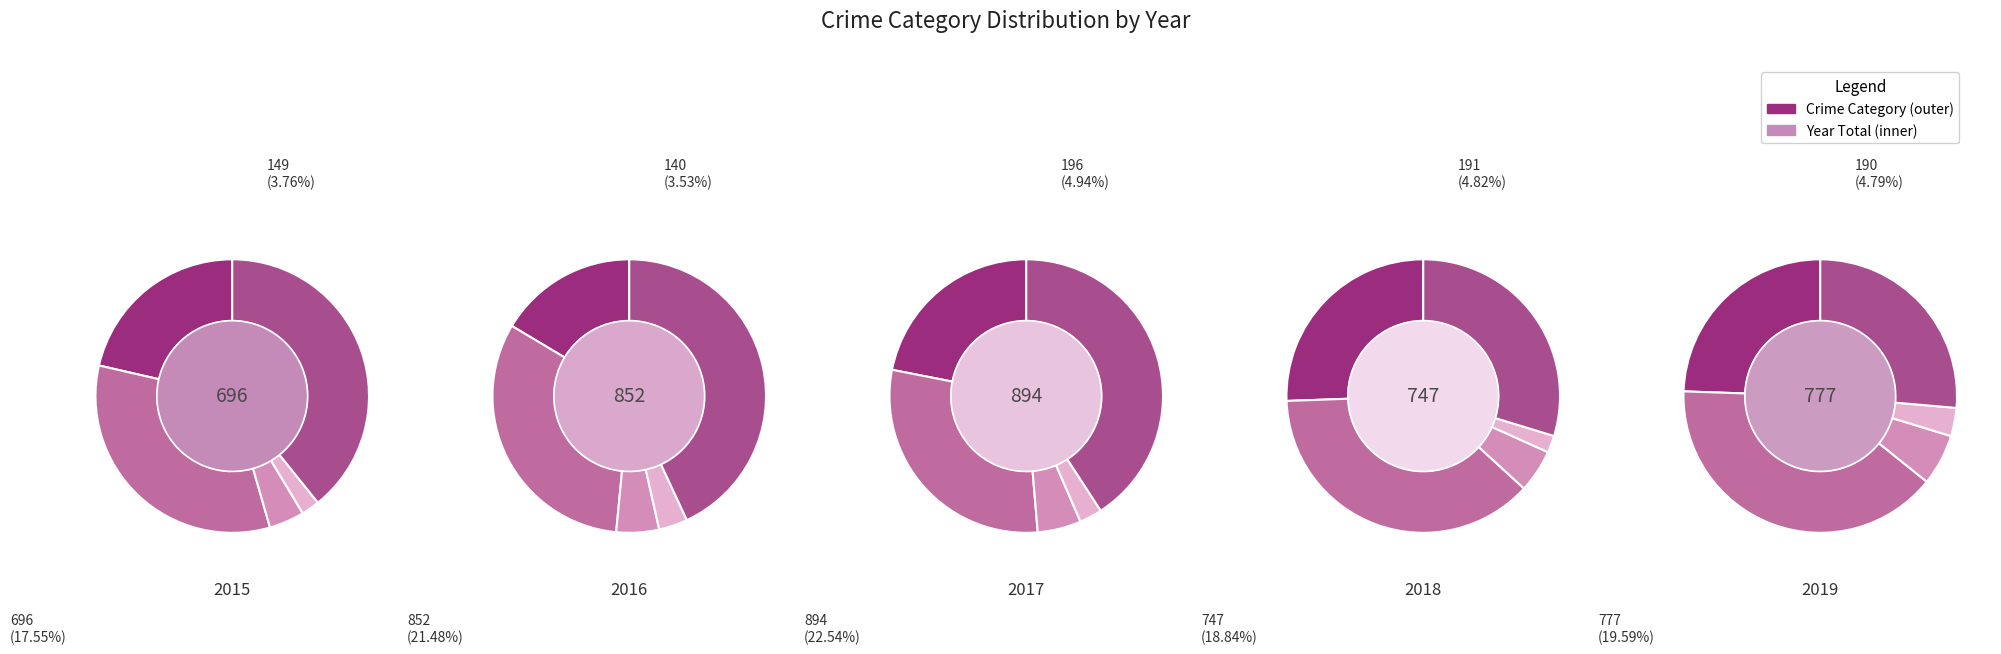

Rank the series by their average value, from highest to lowest.

2017, 2016, 2019, 2018, 2015